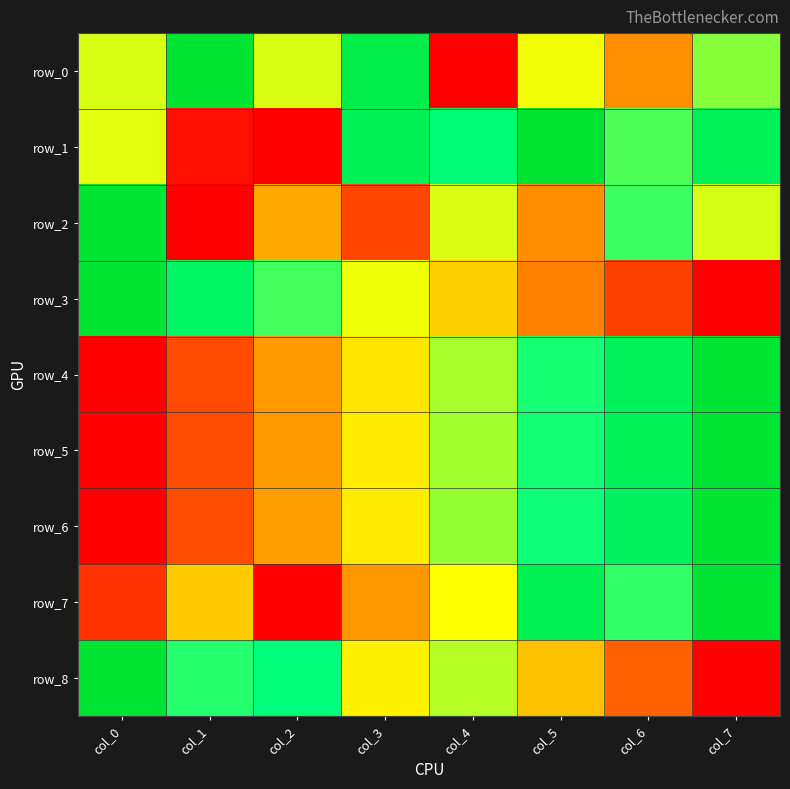

What is the difference between the row_7 values at col_5 and col_4?

0.4